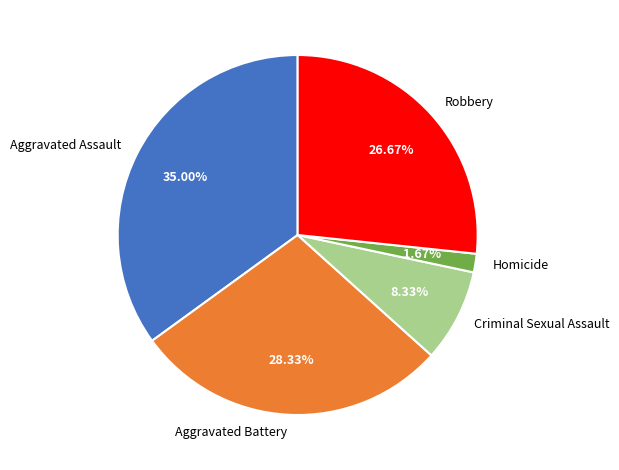

To the nearest percent, what is the difference between the largest and smallest slice percentages?

33%